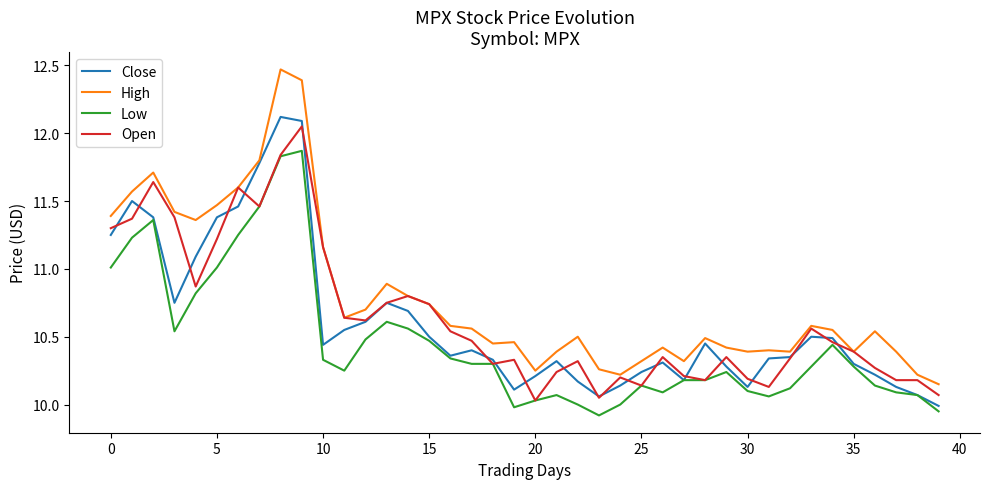

Does the chart display data point markers on the line(s)?

No